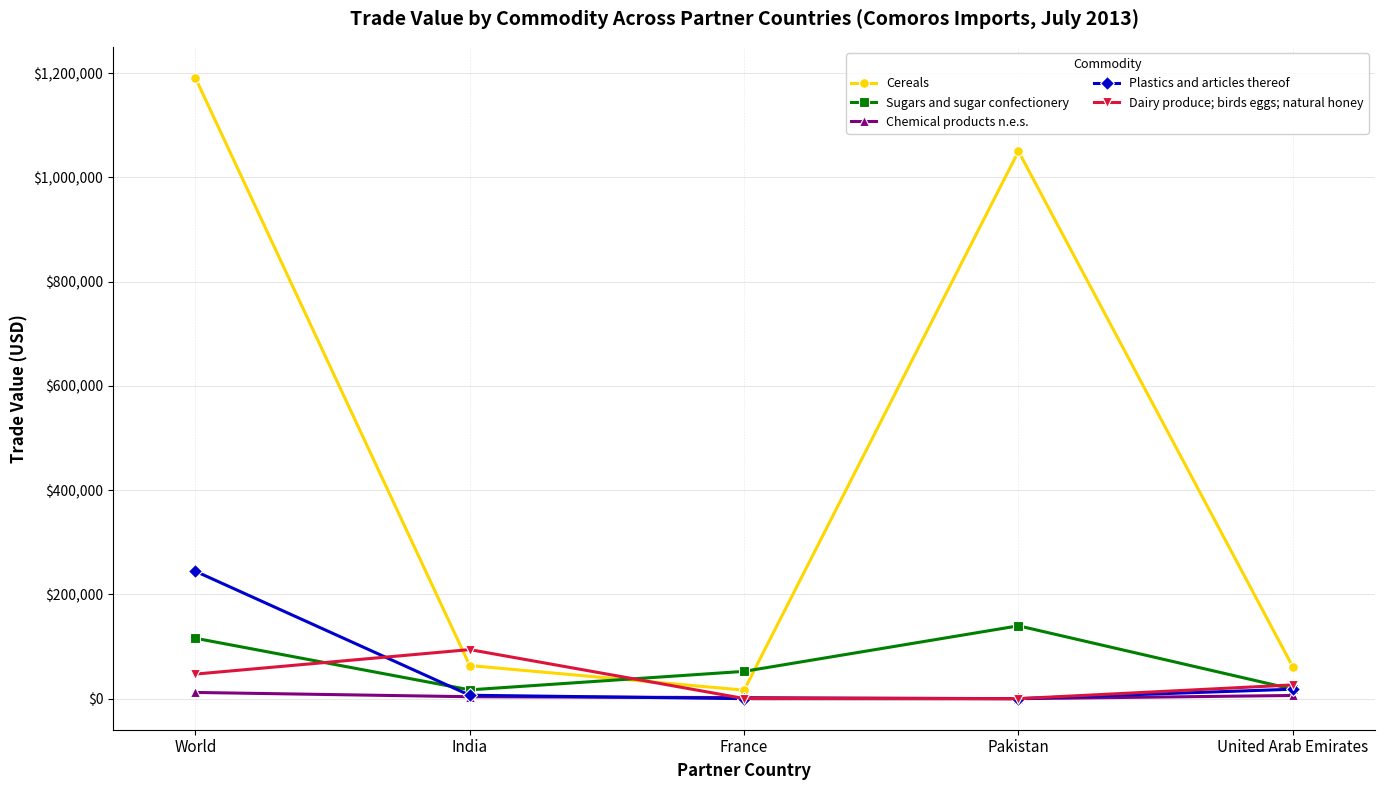

At which category is the sum across all series the highest?

World